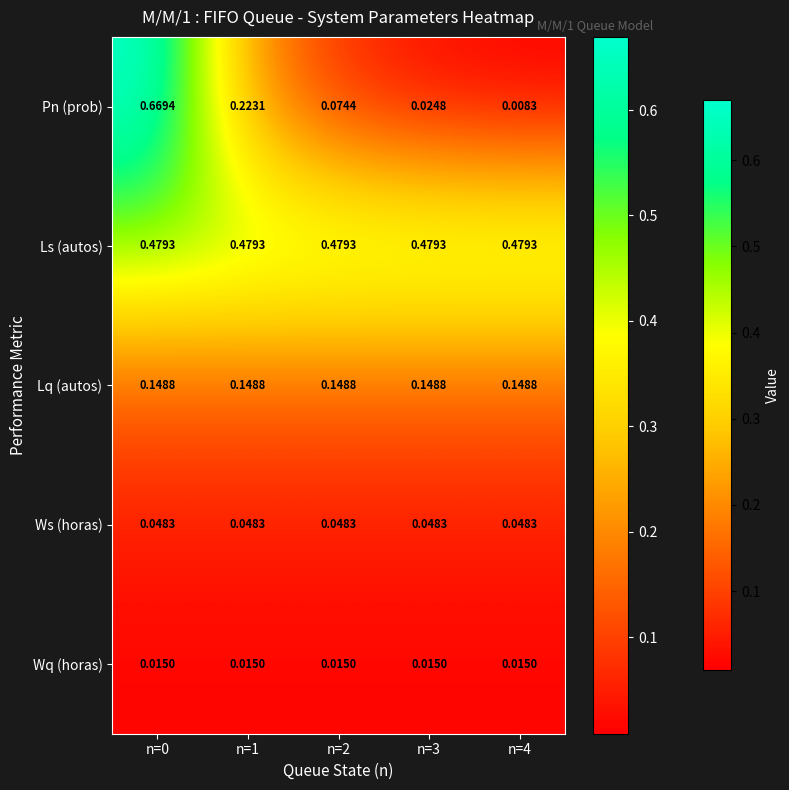

Rank the series at n=0 from highest to lowest value.

Pn (prob), Ls (autos), Lq (autos), Ws (horas), Wq (horas)